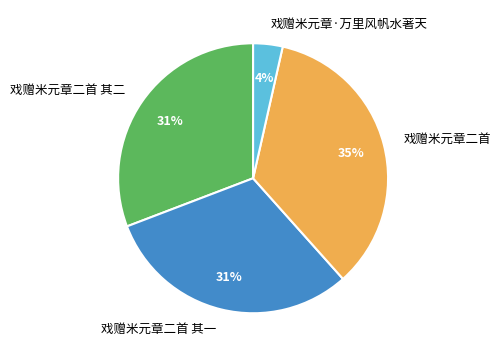

Is the sum of 戏赠米元章二首 and 戏赠米元章二首 其一 greater than half?

Yes